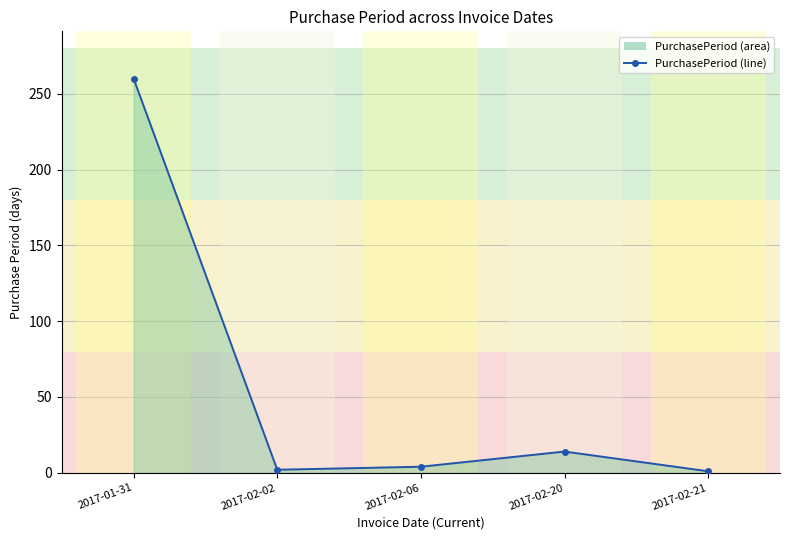

What value does the data have at 2017-02-02?

2